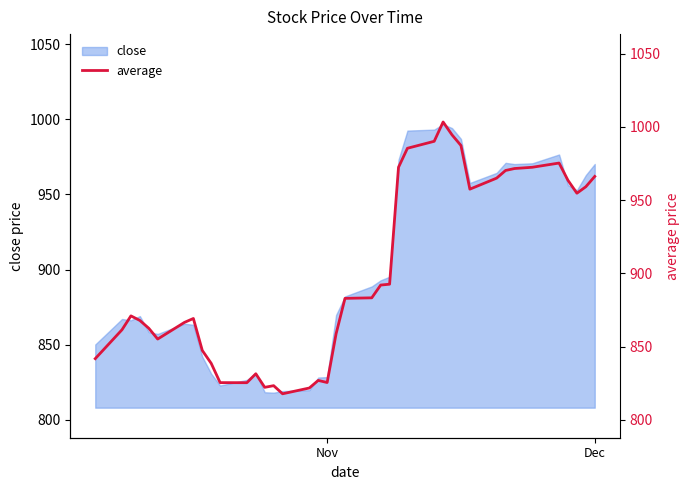

What is the highest value of the close series?

996.7